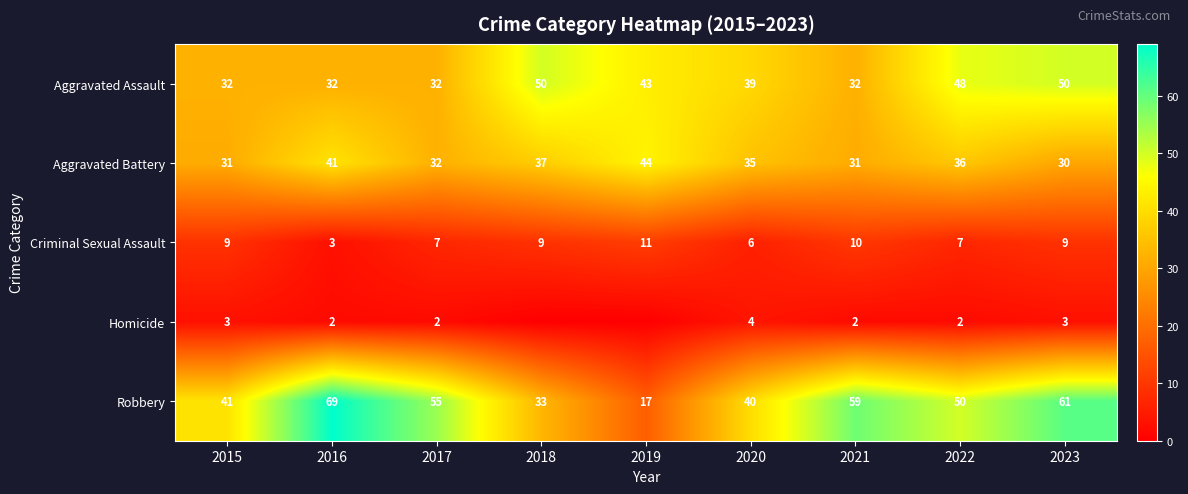

Where does the Robbery series first go above 50?

2016